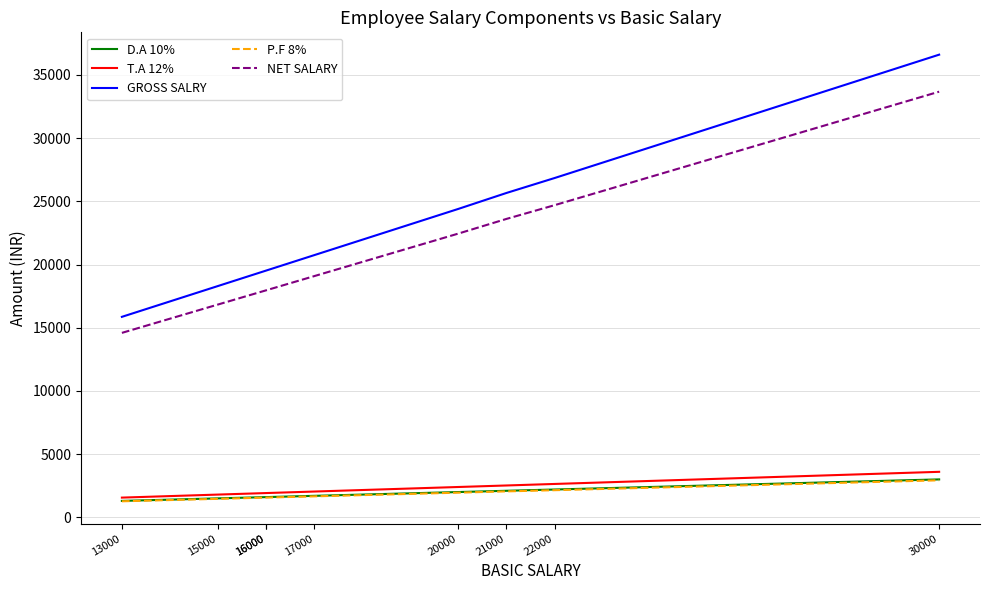

True or false: NET SALARY has more than 2 points higher than both neighbors.

False